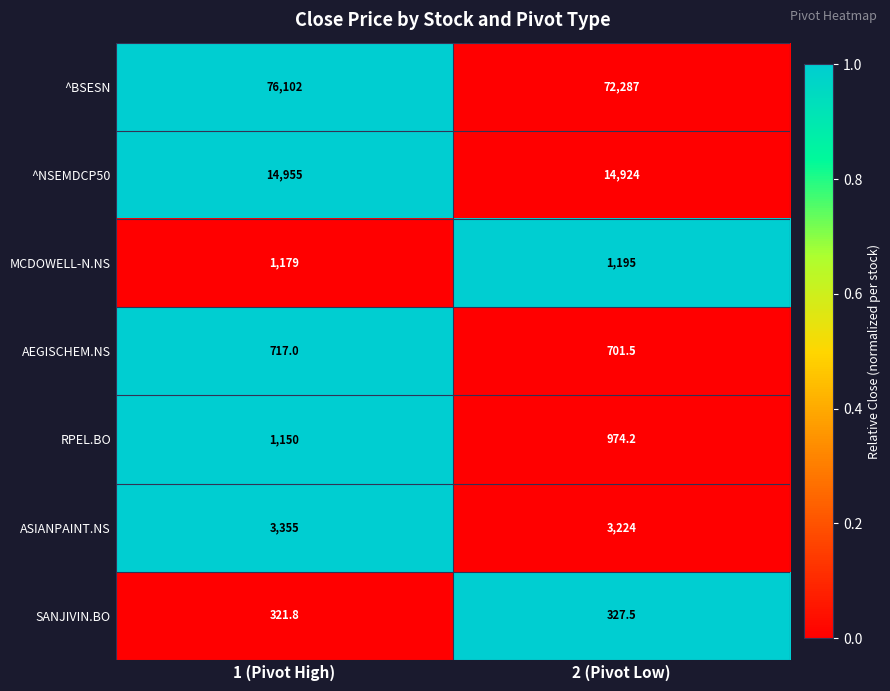

Is it true that RPEL.BO equals 1585.9 at 1 (Pivot High)?

False